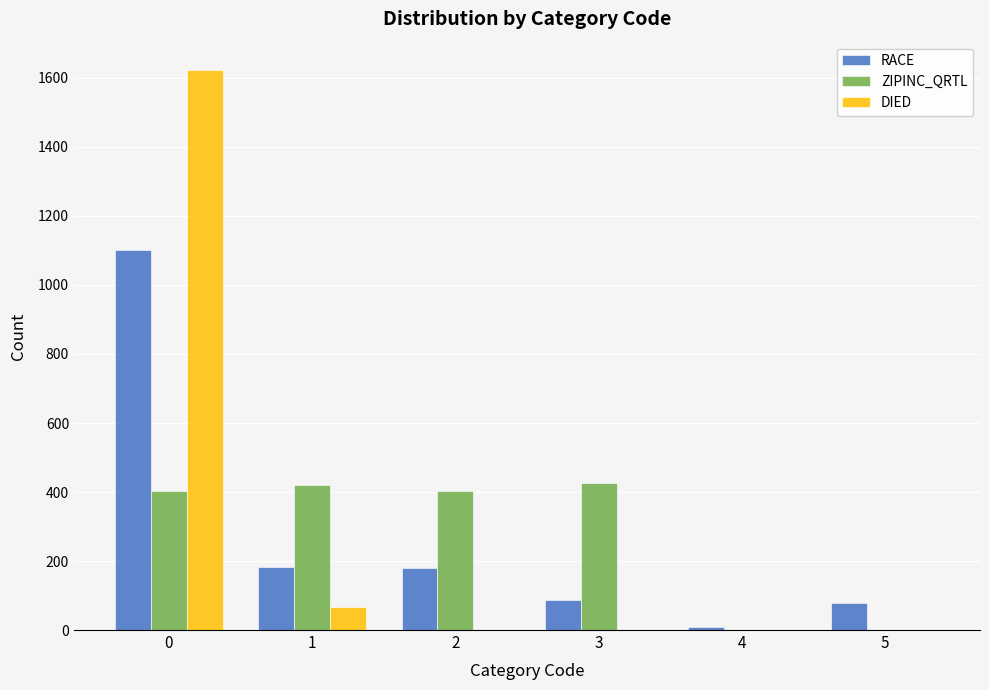

Where is DIED nearest to the value 812?

1